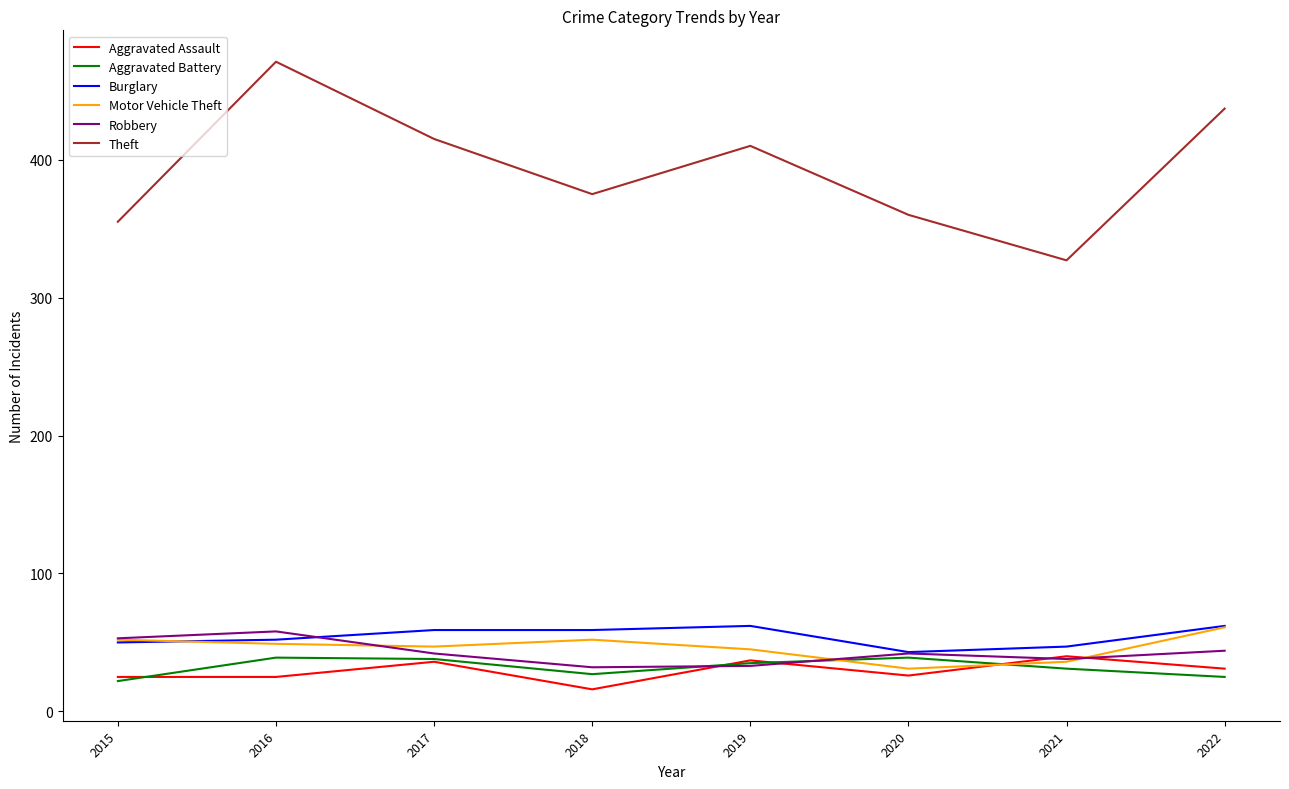

What are all the series names shown in the legend?

Aggravated Assault, Aggravated Battery, Burglary, Motor Vehicle Theft, Robbery, Theft